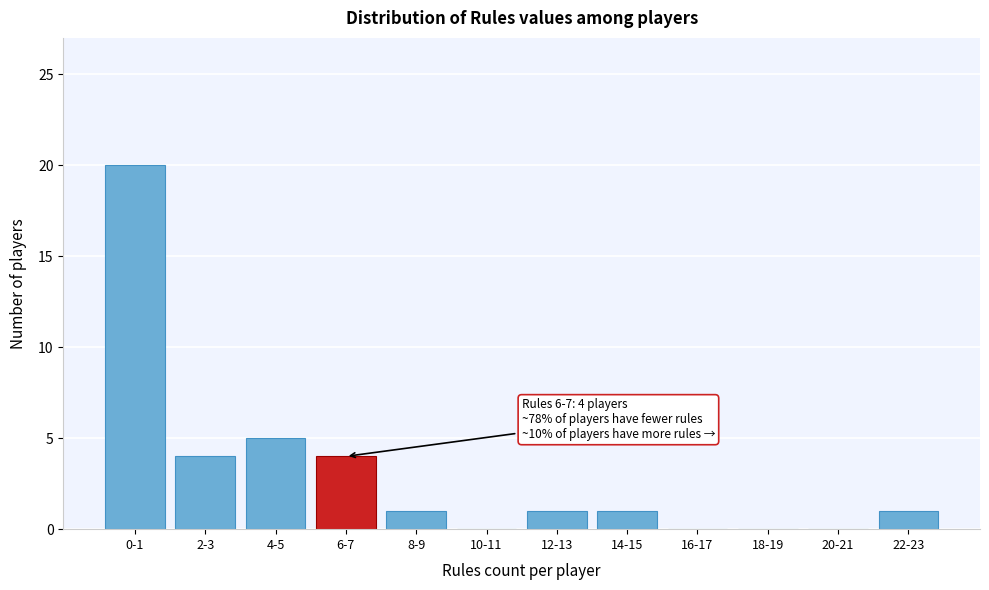

Reading right to left, extract all data points from this chart.

22-23=1	20-21=0	18-19=0	16-17=0	14-15=1	12-13=1	10-11=0	8-9=1	6-7=4	4-5=5	2-3=4	0-1=20